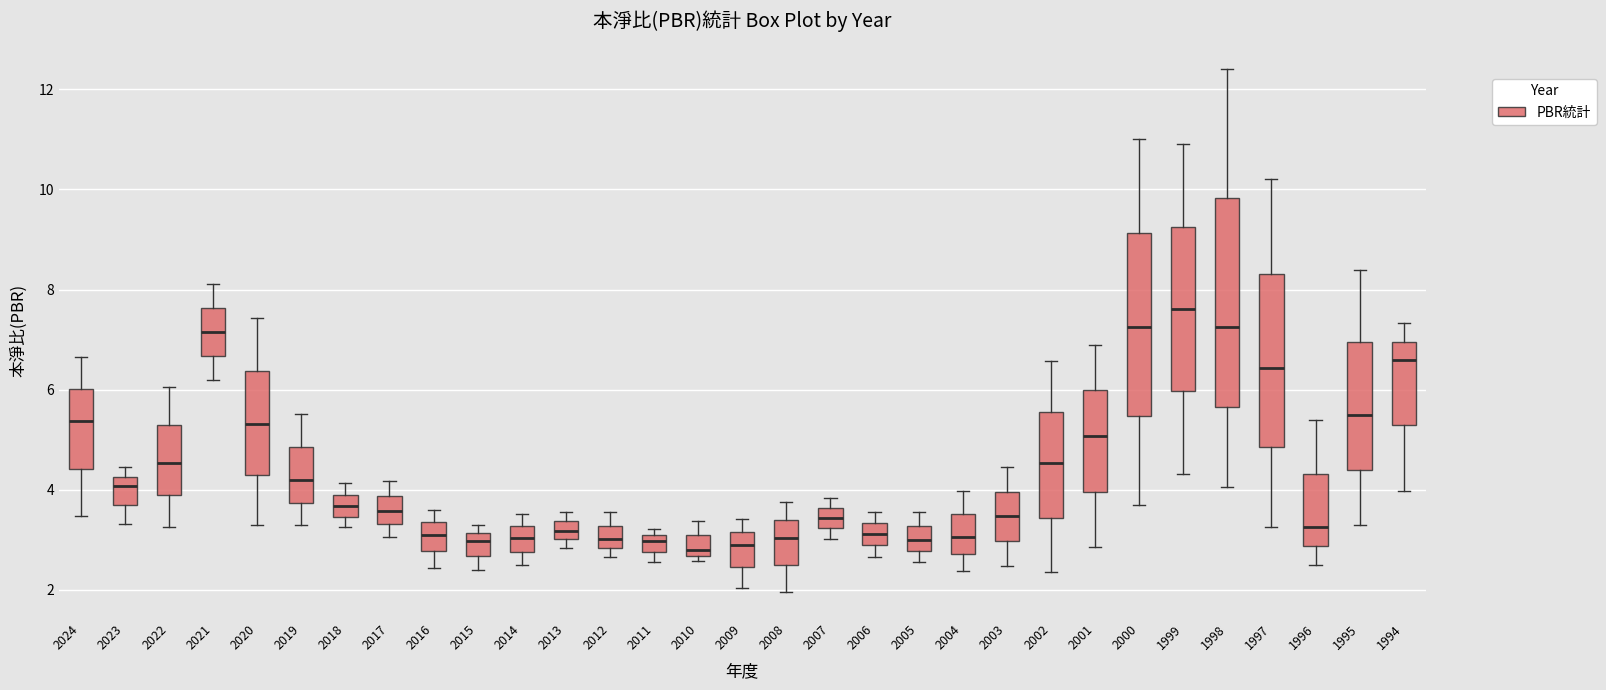

Where does the lower whisker of the box at x = 2019 end on the y-axis? The values are not printed on the chart, so give them approximately, as read against the axis.

3.4